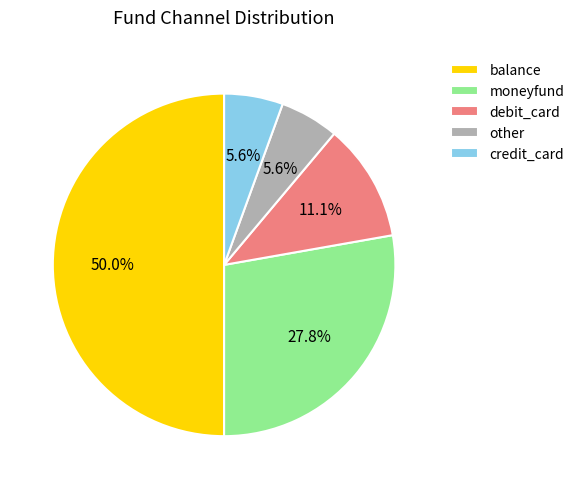

What is the largest slice in the pie chart?

balance